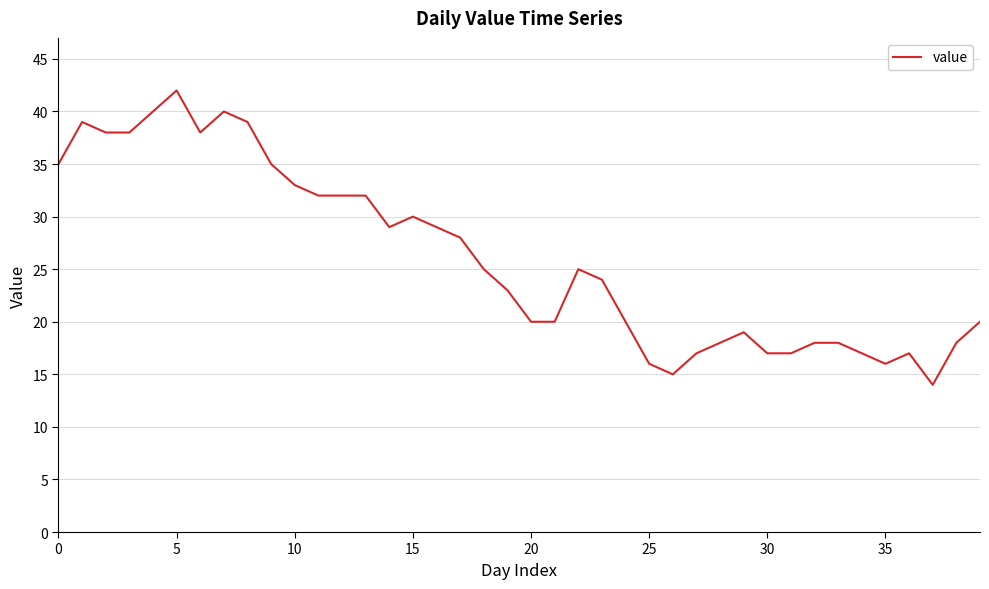

What is the greatest value displayed?

42